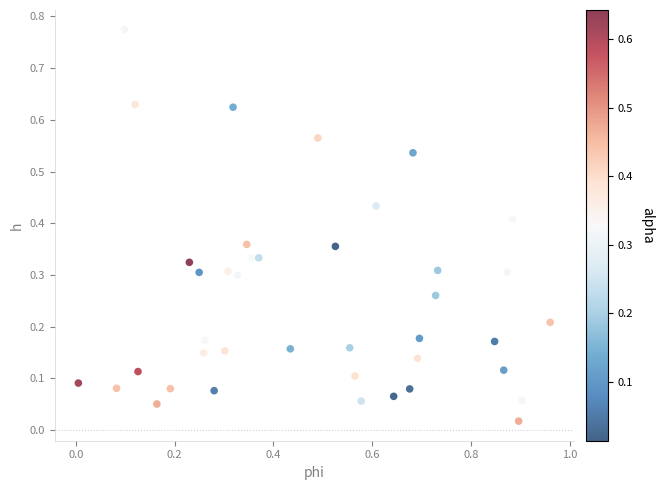

What is the range of X values (max minus min)?

1.0